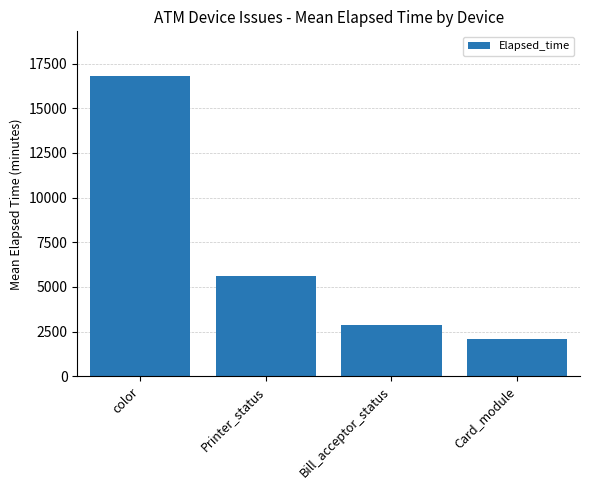

What is the change in value from color to Card_module?

-14695.2